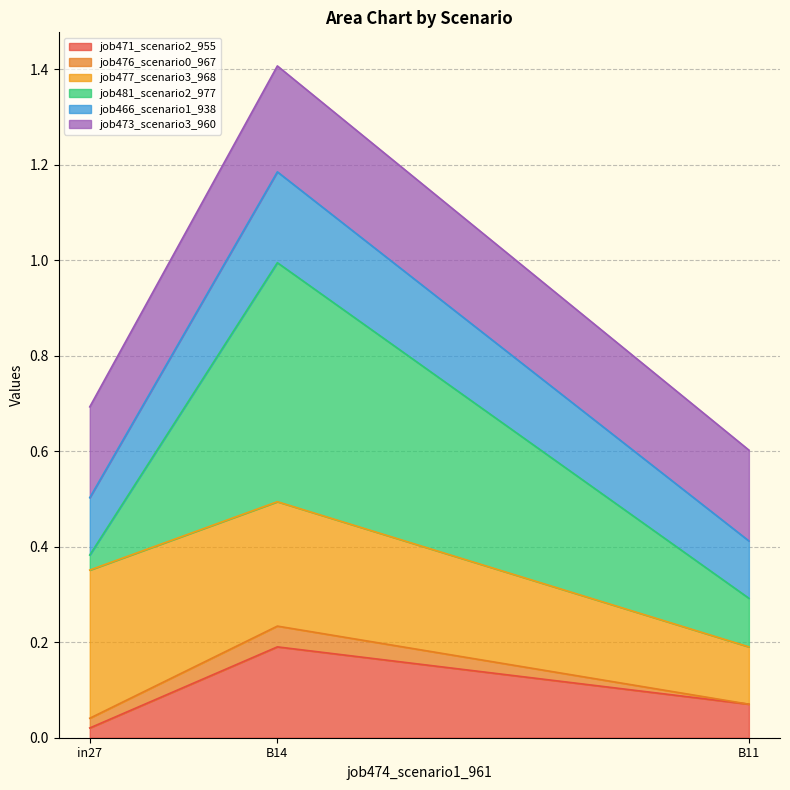

Which category has the lowest value in the job471_scenario2_955 series?

in27